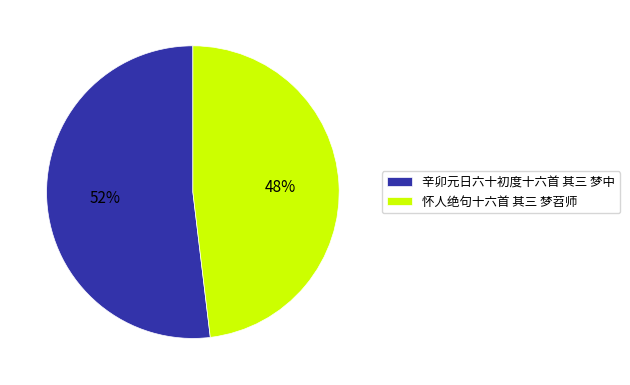

Rank the categories by value from lowest to highest.

怀人绝句十六首 其三 梦苕师, 辛卯元日六十初度十六首 其三 梦中